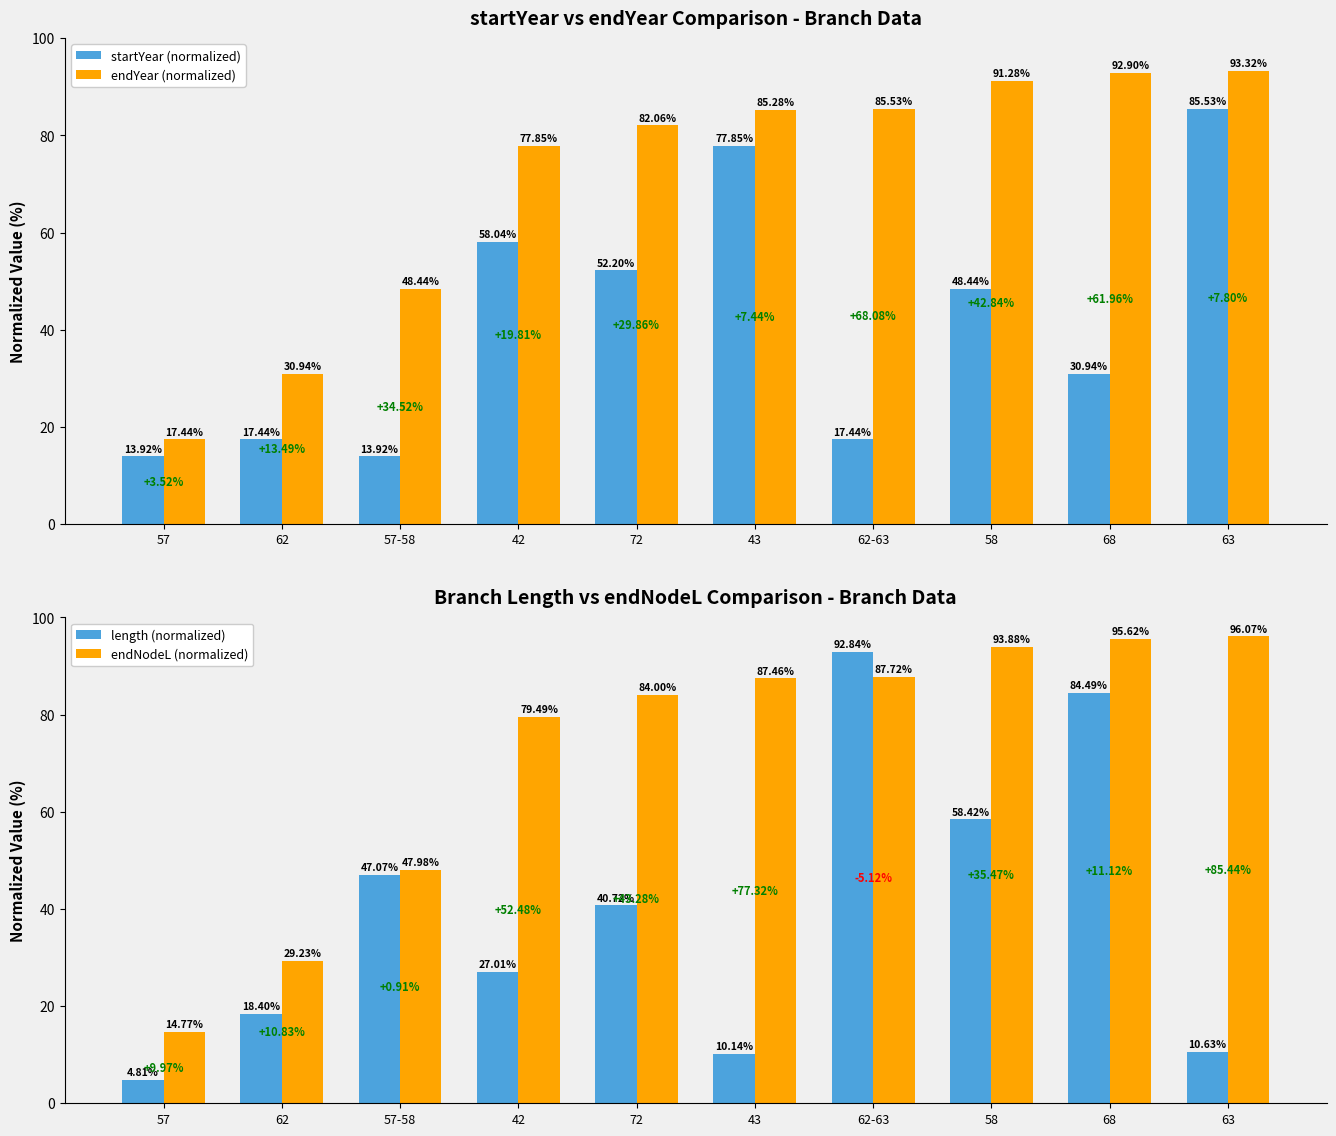

What is the value of the endNodeL (normalized) bar at the 4th from the left?

79.5